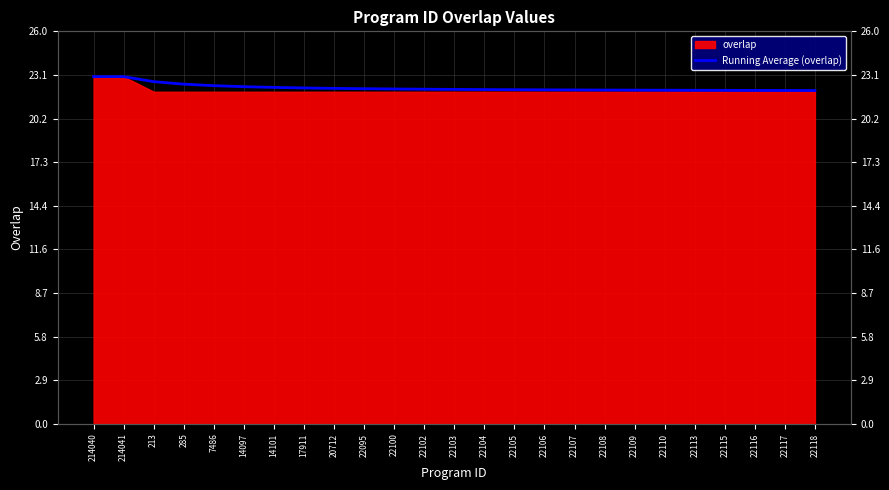

True or false: there are more than 1 points higher than both neighbors.

False